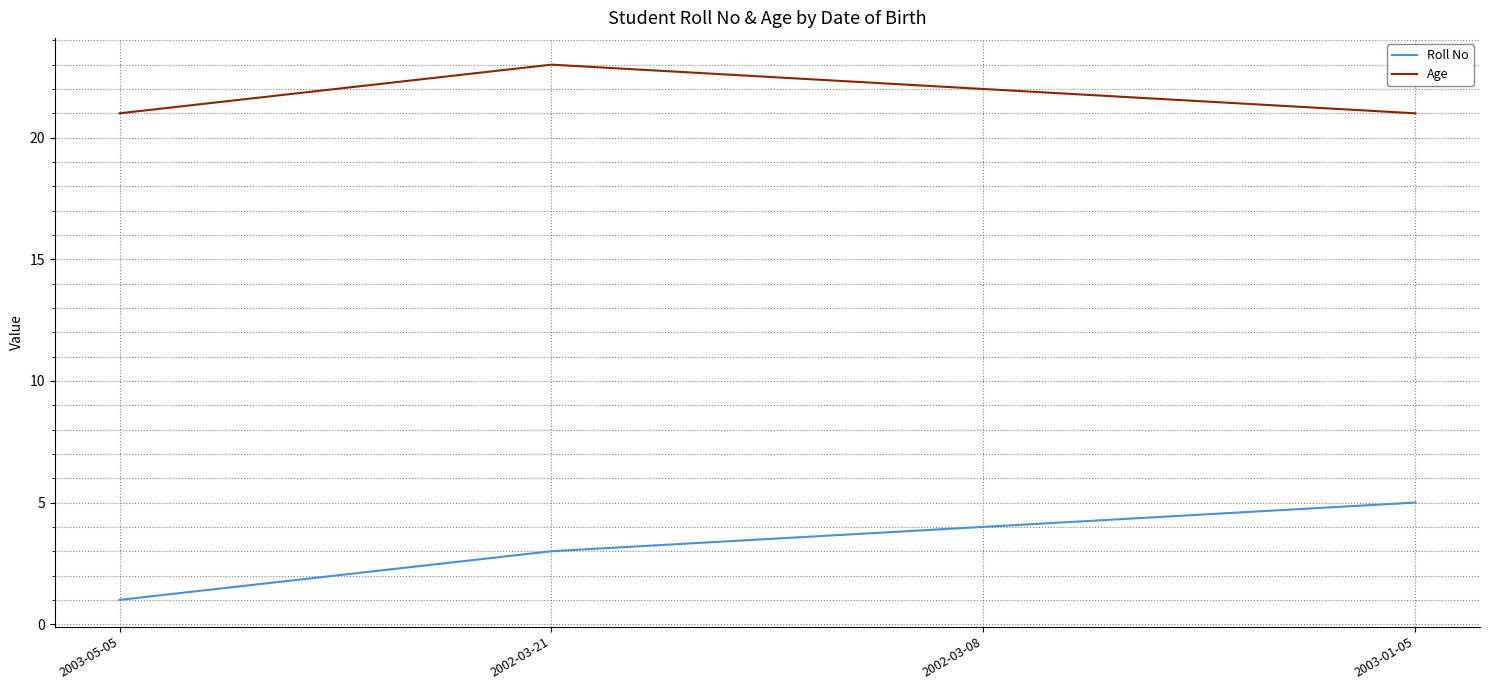

What are all the series names shown in the legend?

Roll No, Age